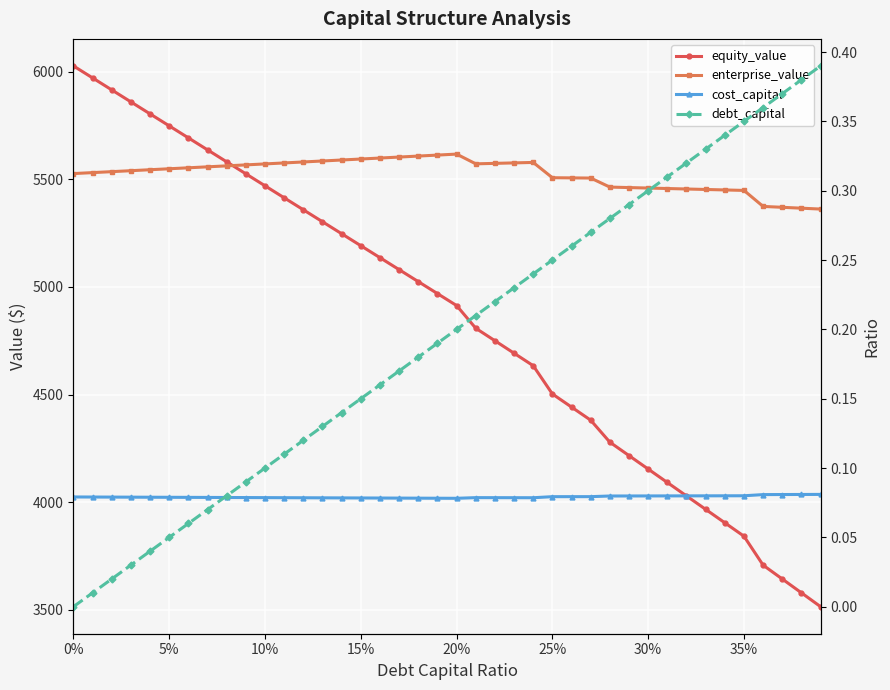

True or false: enterprise_value and debt_capital intersect in this chart.

False